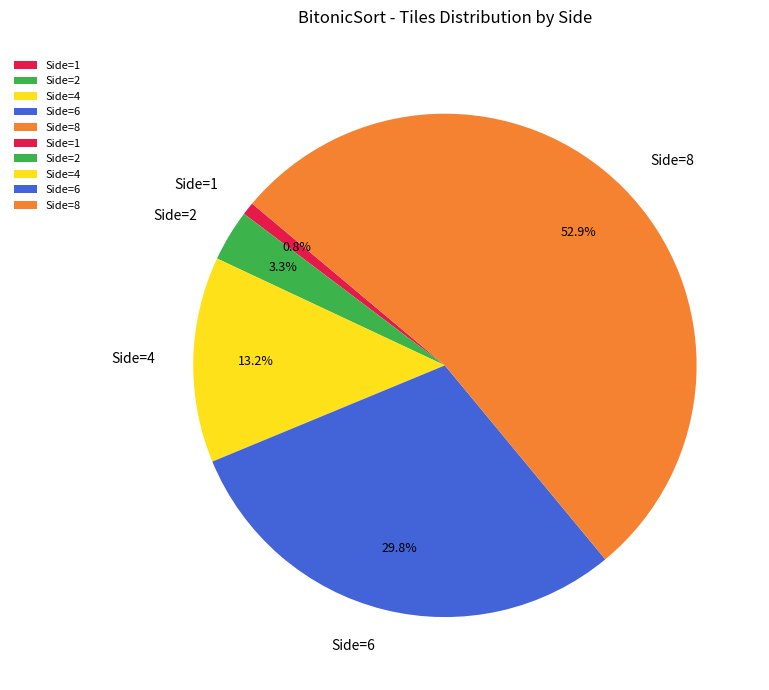

Approximately how many times larger is the value at Side=2 compared to Side=8?

0.1